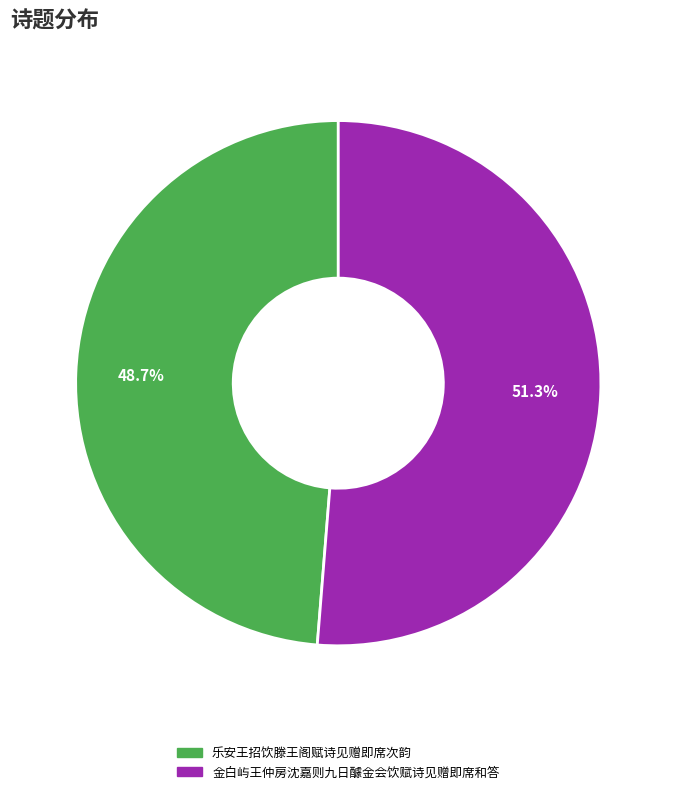

What is the total percentage of 乐安王招饮滕王阁赋诗见赠即席次韵 and 金白屿王仲房沈嘉则九日醵金会饮赋诗见赠即席和答?

100.0%